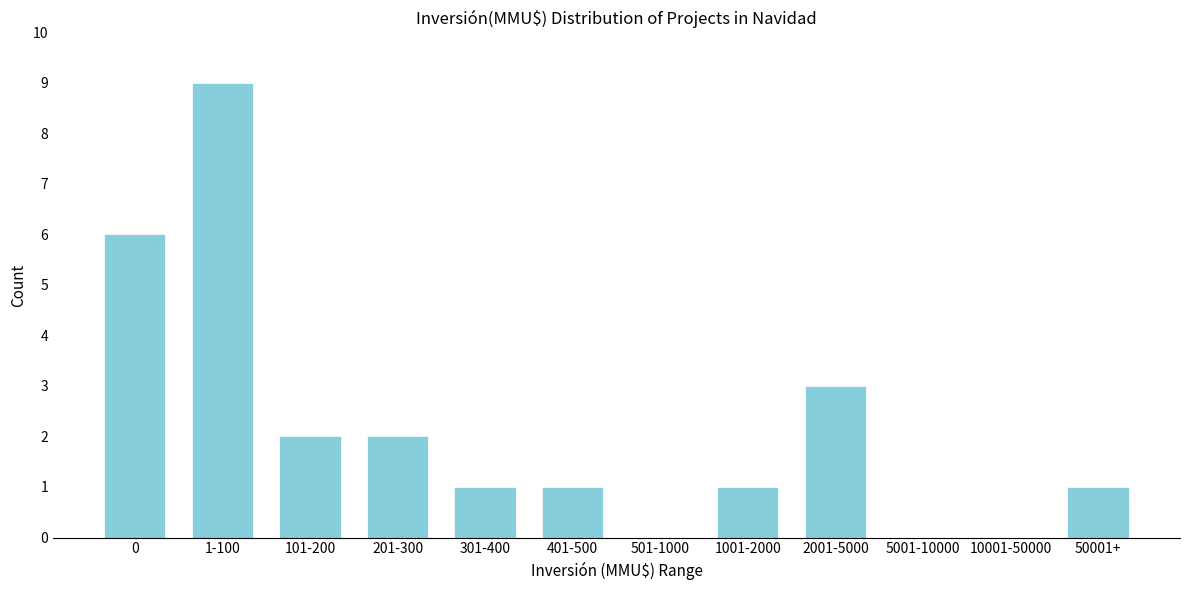

Reading right to left, what are all the values shown in this chart?

50001+=1	10001-50000=0	5001-10000=0	2001-5000=3	1001-2000=1	501-1000=0	401-500=1	301-400=1	201-300=2	101-200=2	1-100=9	0=6